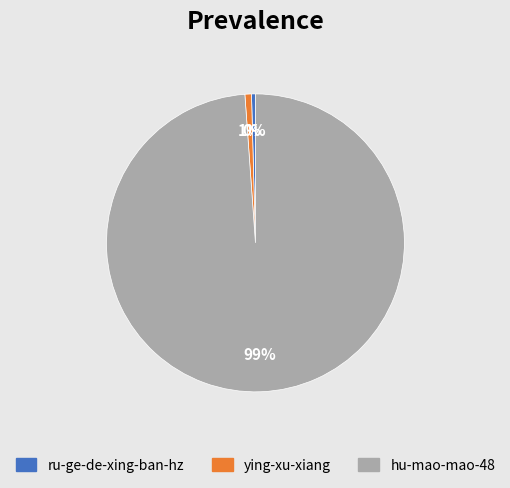

Do hu-mao-mao-48 and ying-xu-xiang together represent more than half of the pie?

Yes